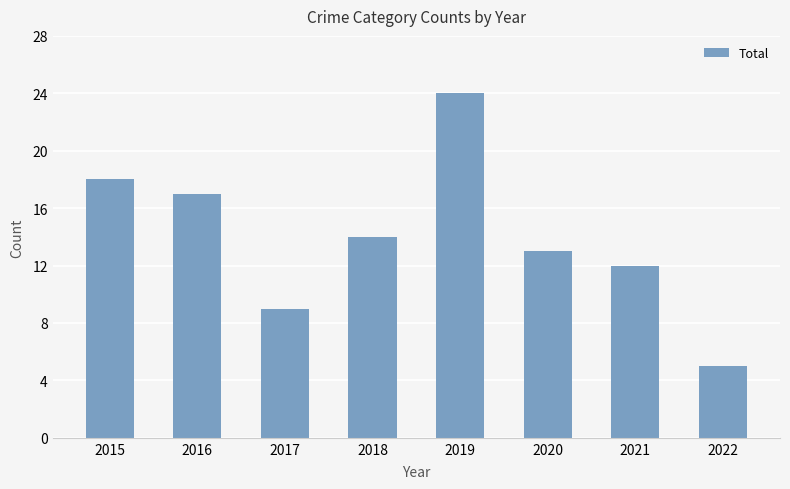

The value at 2021 is 3. True or false?

False